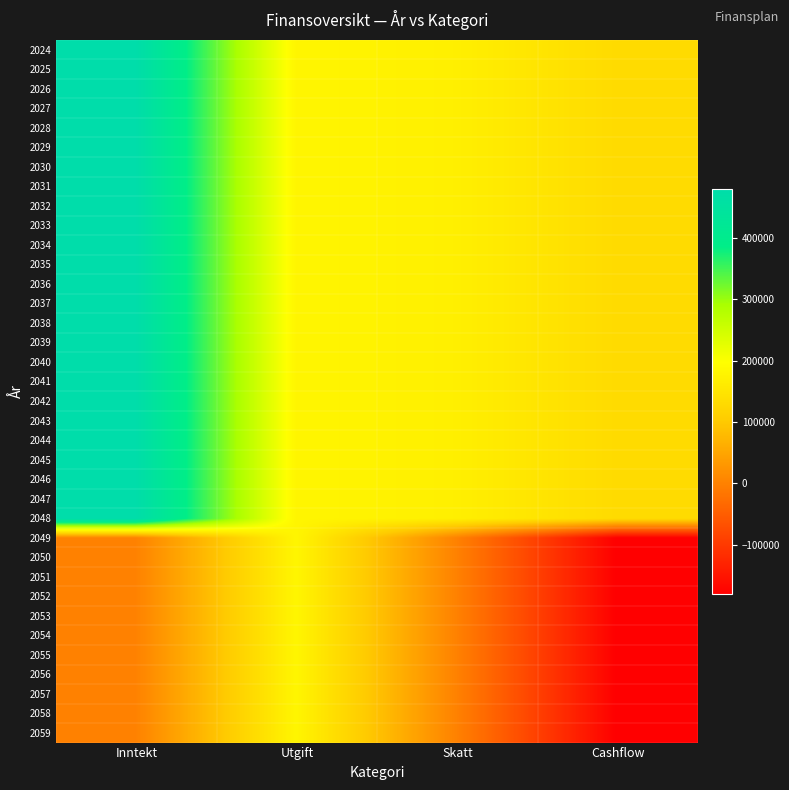

Between Skatt and Cashflow, which is larger?

Skatt